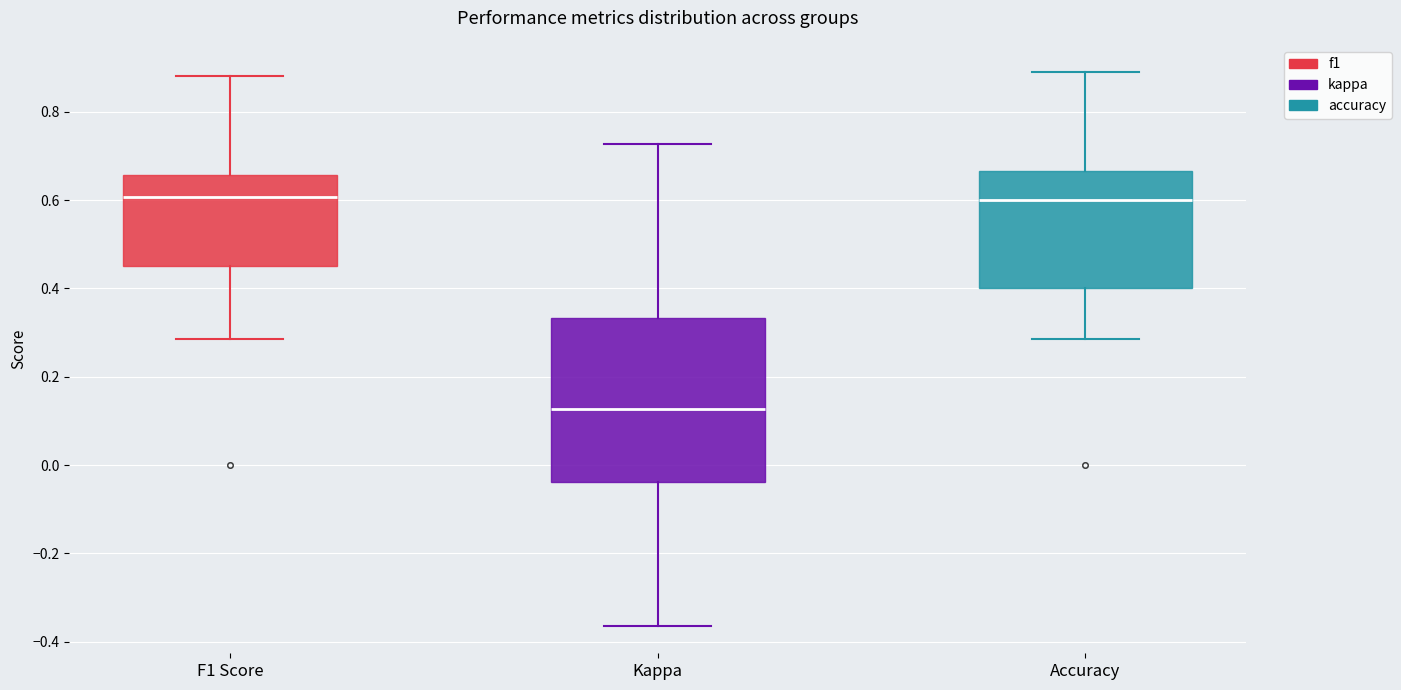

Where is the lower edge of the box for Accuracy on the y-axis? The values are not printed on the chart, so give them approximately, as read against the axis.

0.40